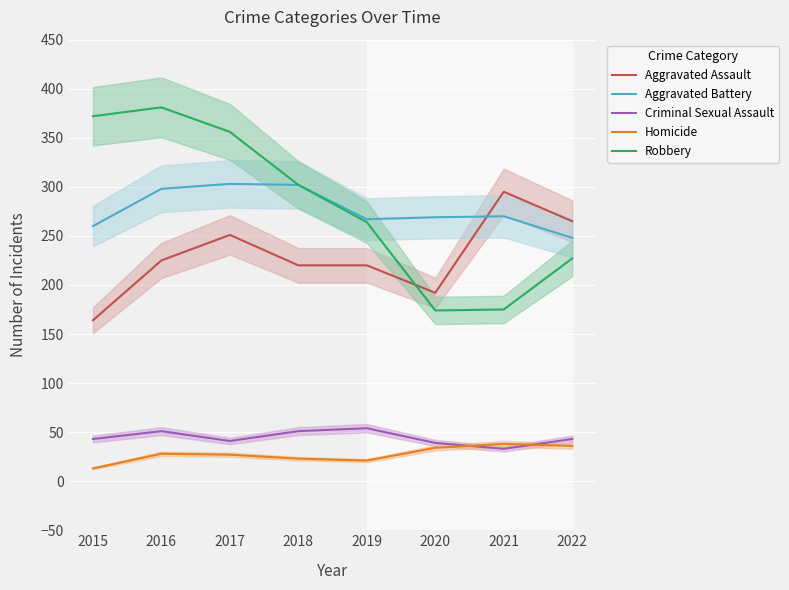

The value of Aggravated Assault at 2021 is 295. True or false?

True